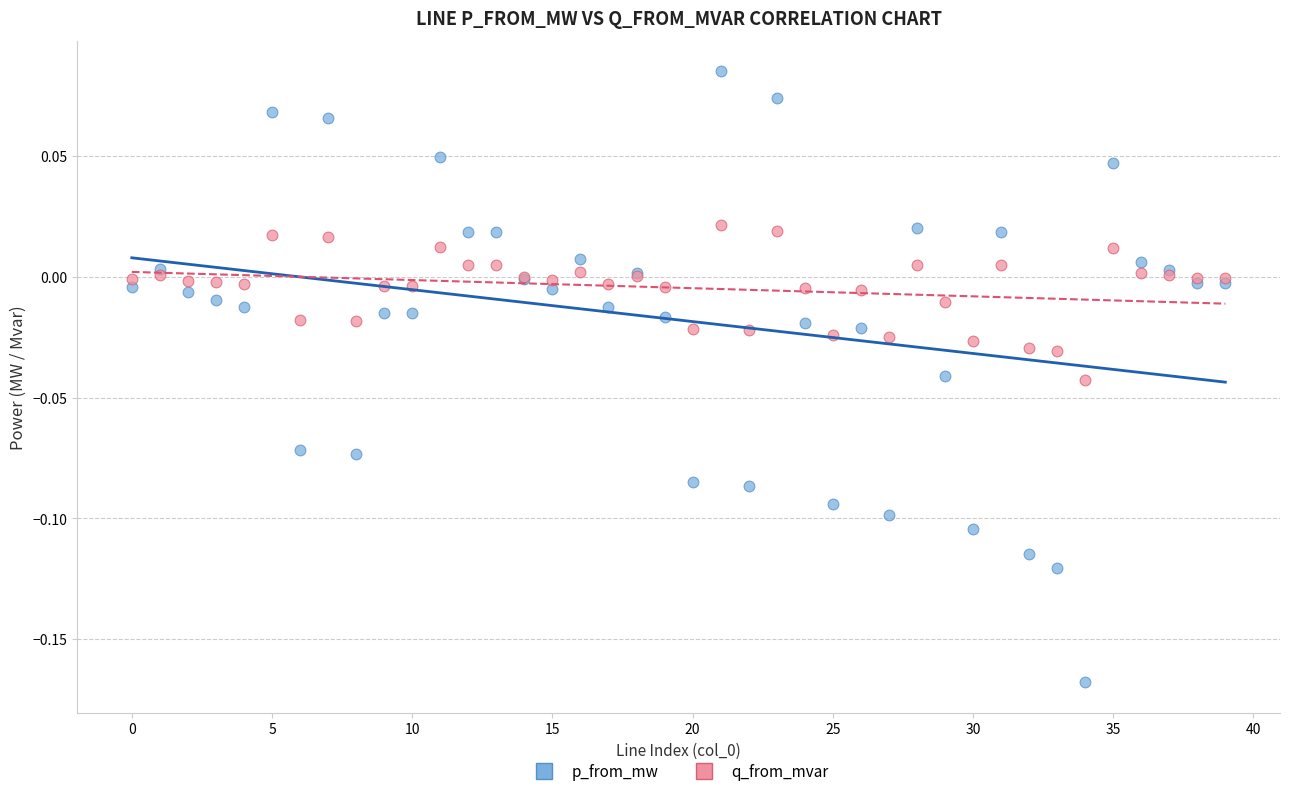

Which series reaches the minimum Y coordinate?

p_from_mw